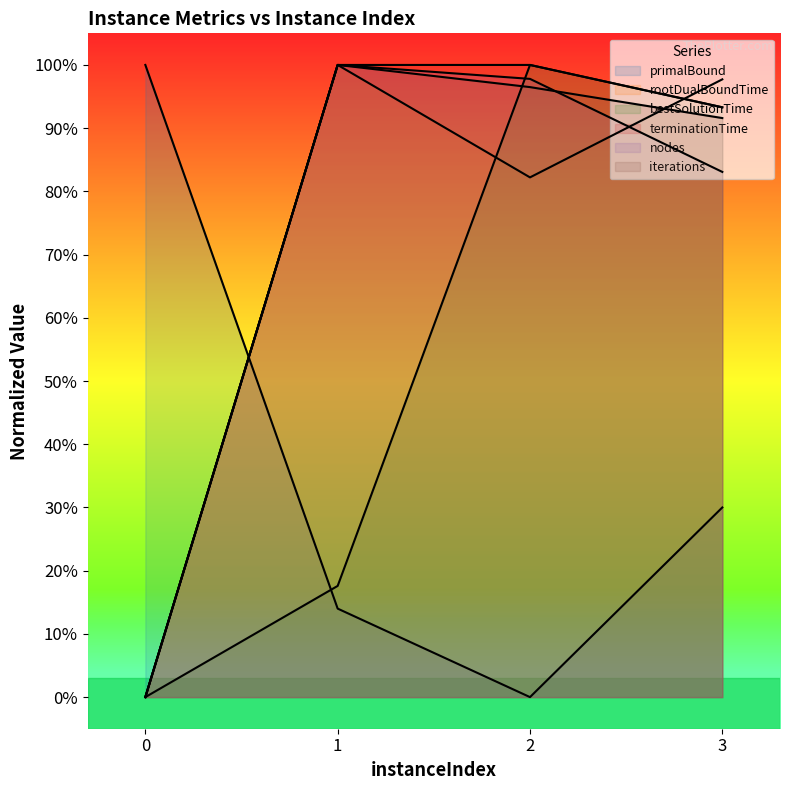

What is the maximum value shown in the chart?

1.0